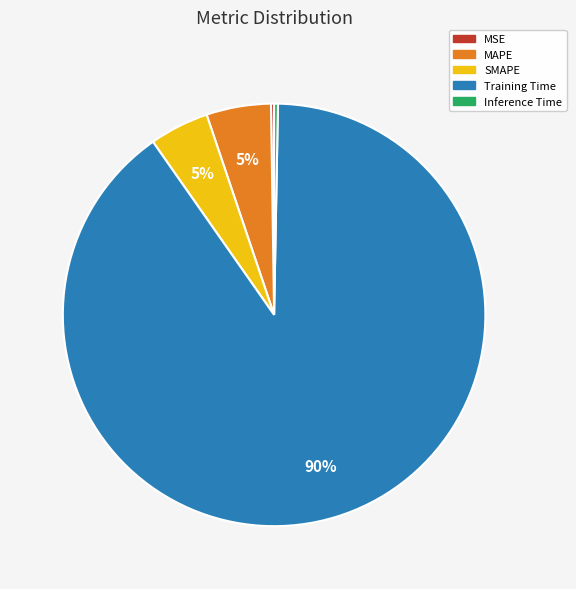

Which has a higher value, Inference Time or Training Time?

Training Time